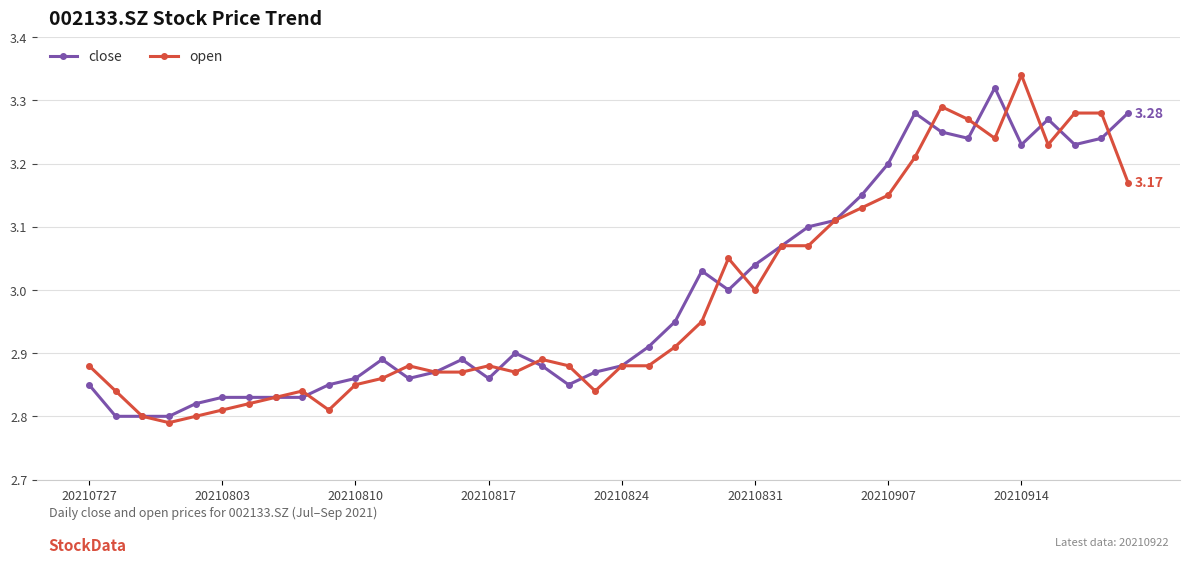

Count the number of data series in this chart.

2